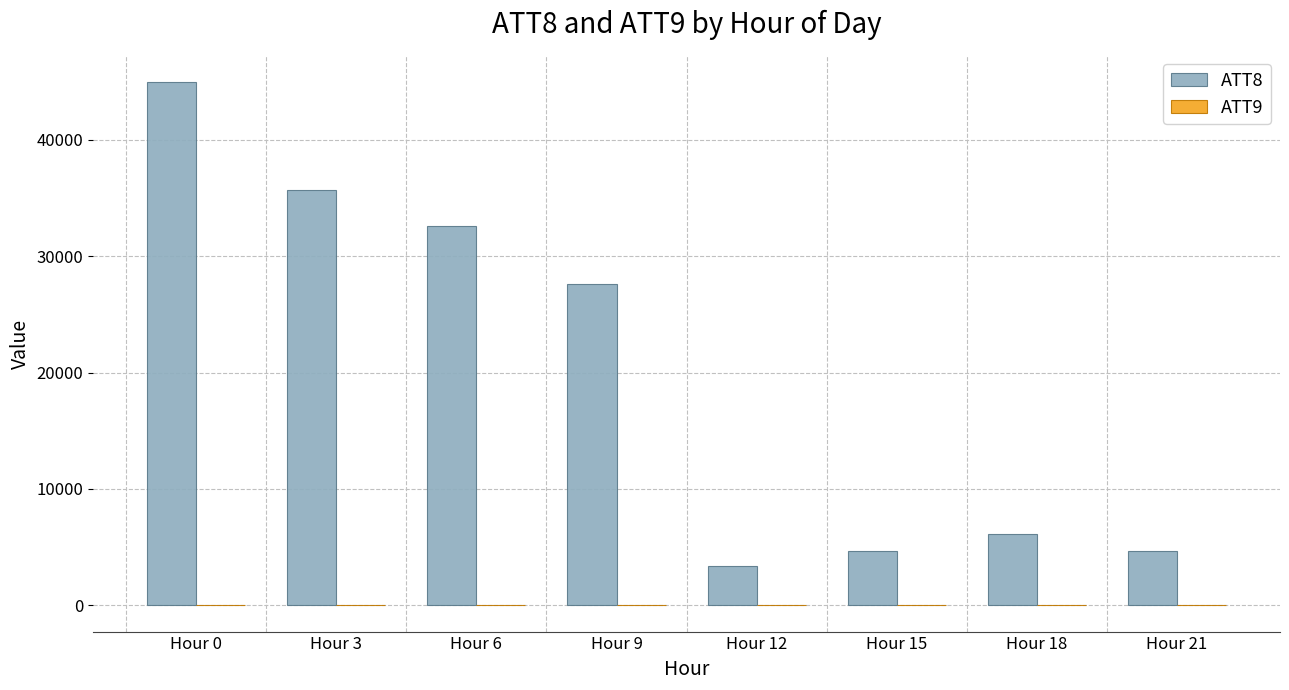

The ATT8 series shows 32600.0 at Hour 6. True or false?

True